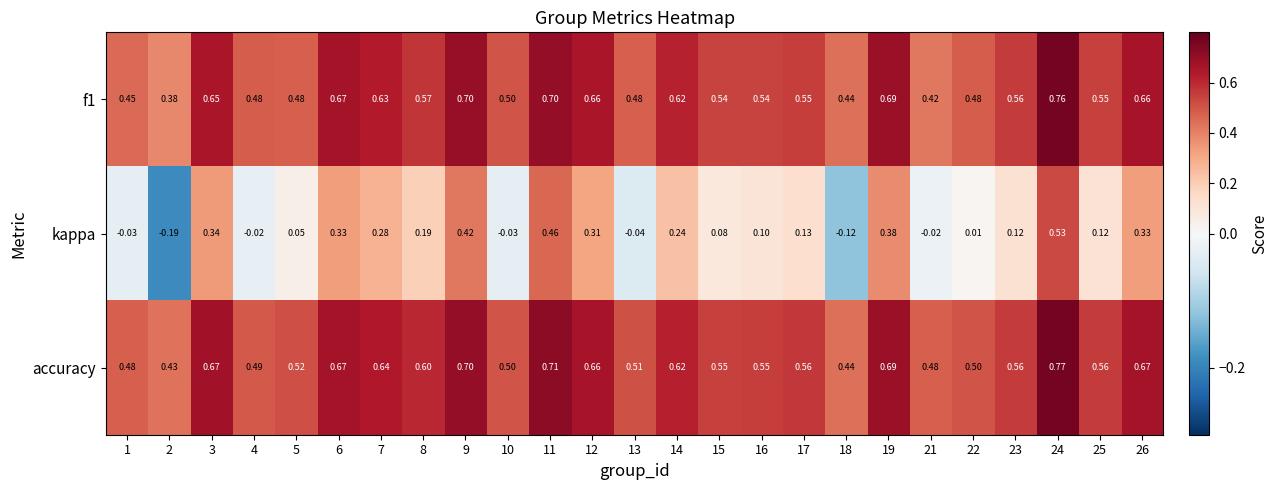

At how many categories does at least one series exceed 0?

25